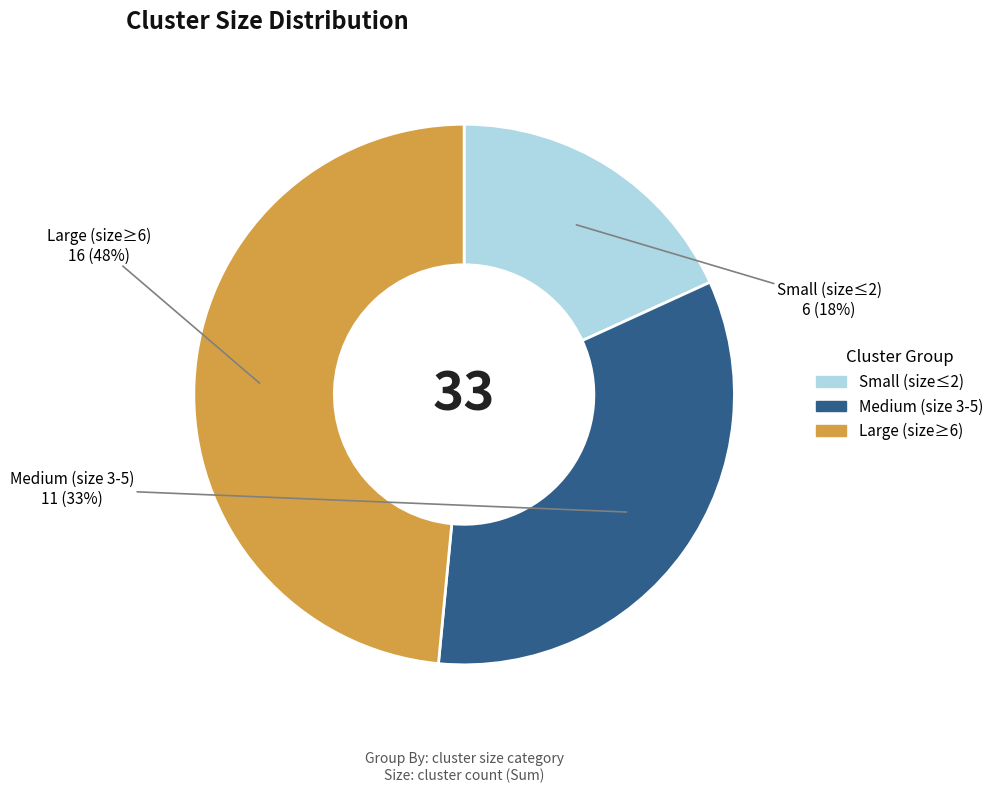

How many segments does this pie chart have?

3